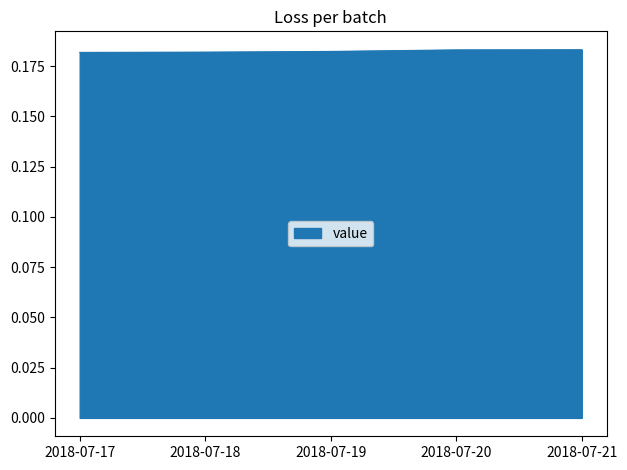

How many values are between 0 and 1?

5